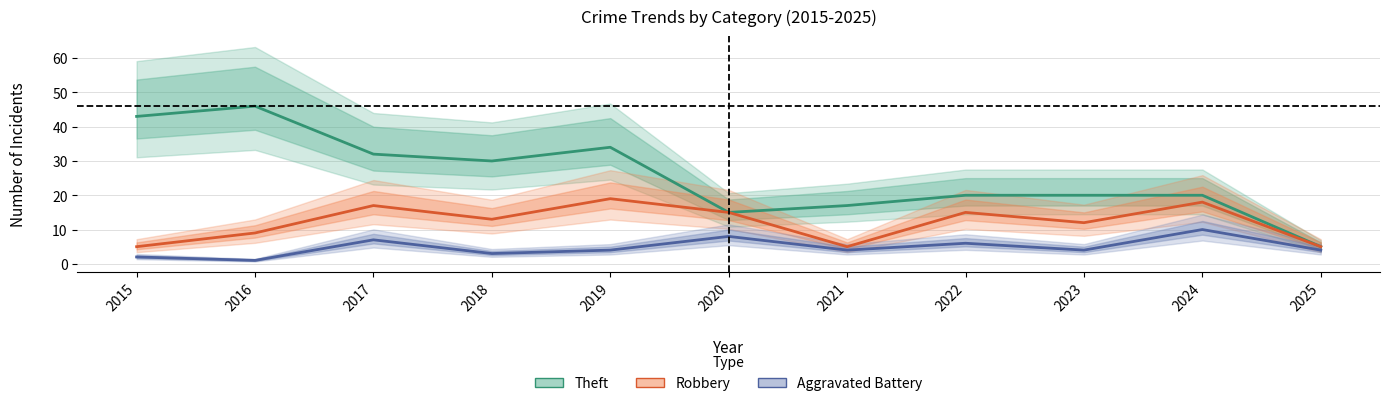

Which series has the largest total across all categories?

Theft